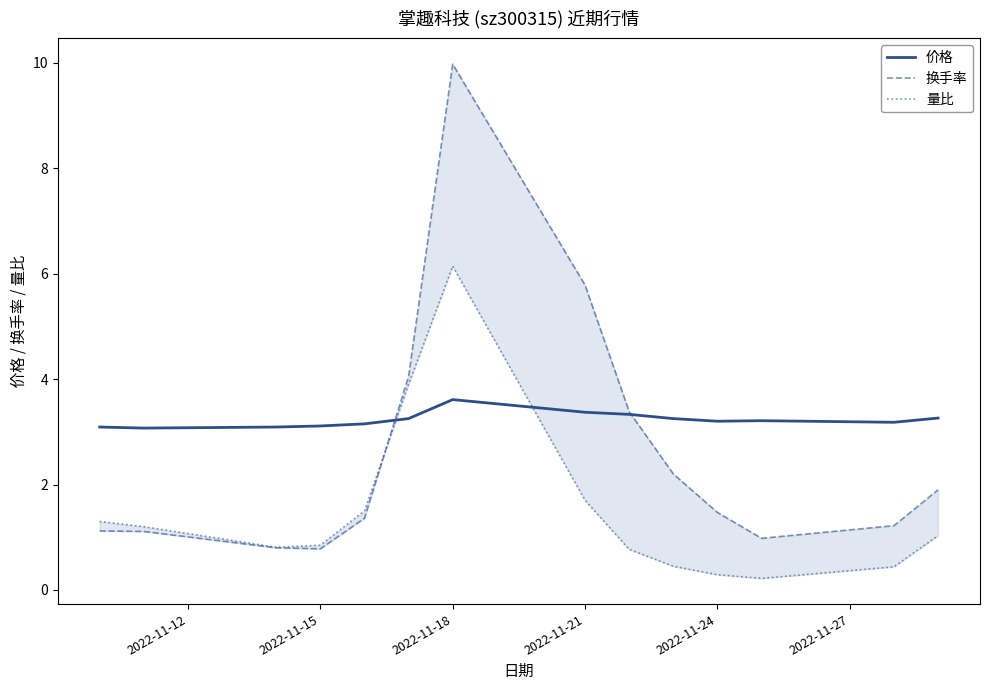

What is the smallest value displayed?

0.2